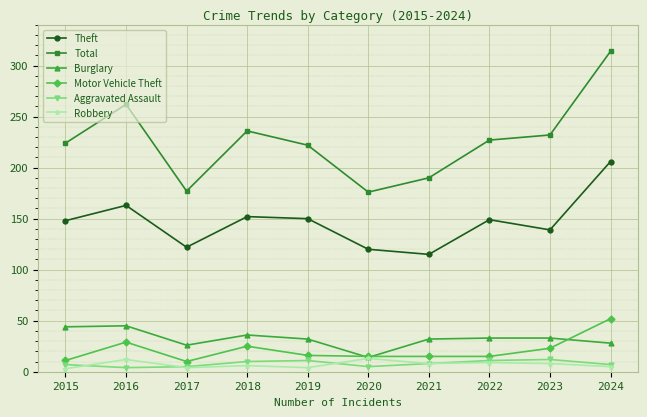

True or false: Theft and Total intersect in this chart.

False